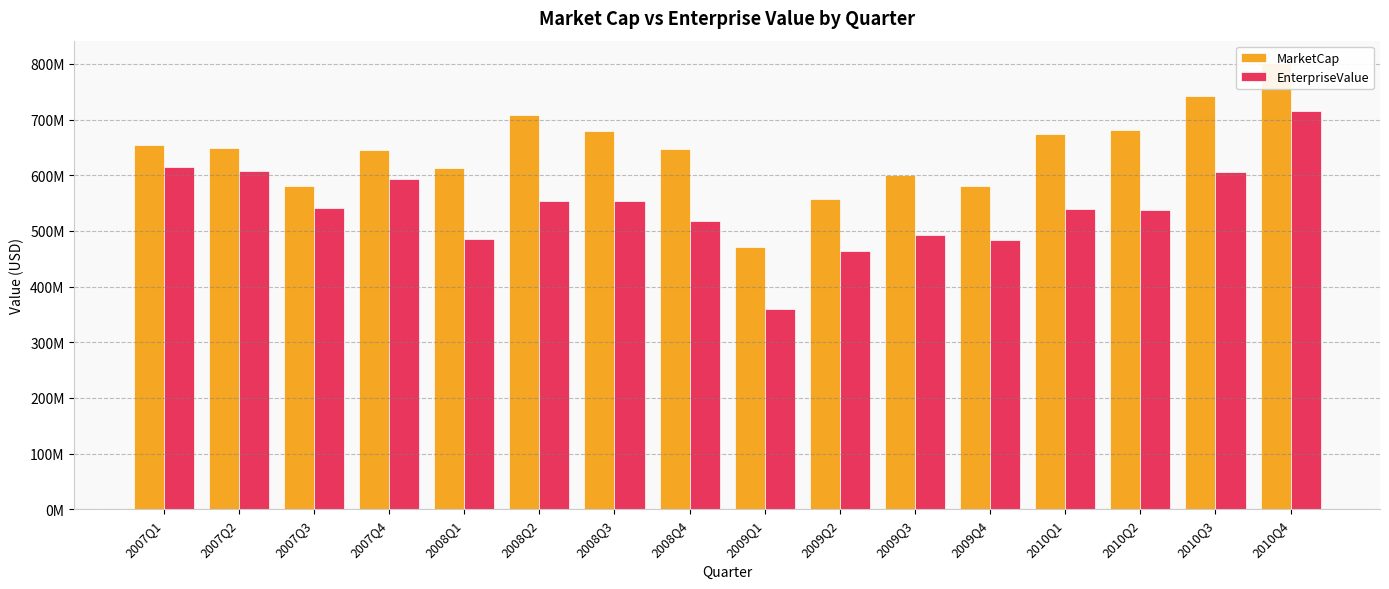

How many bars are there in total?

32